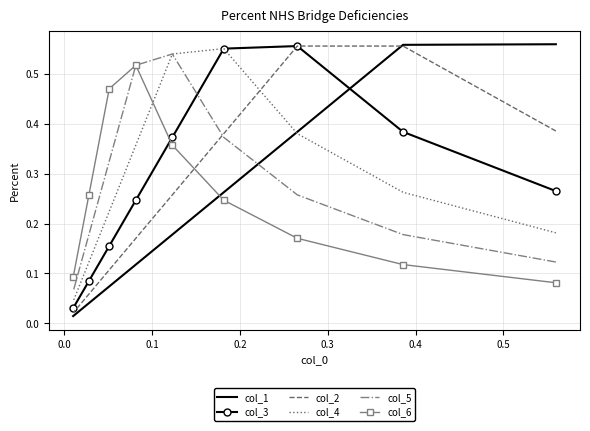

In col_6, how many points are higher than both neighbors (excluding endpoints)?

1